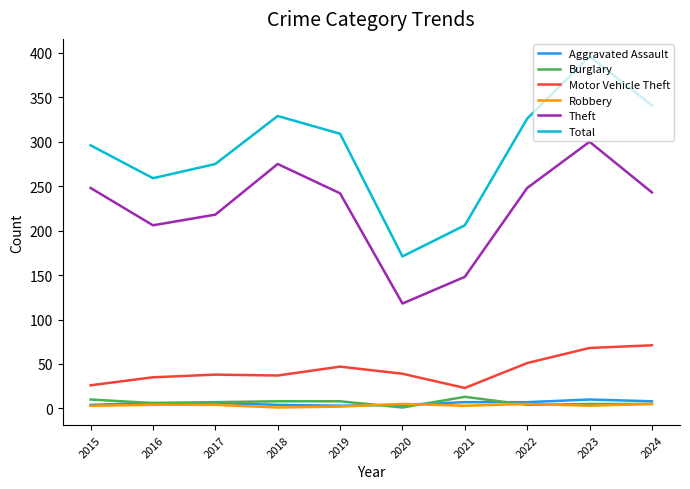

What is the highest value of the Robbery series?

5